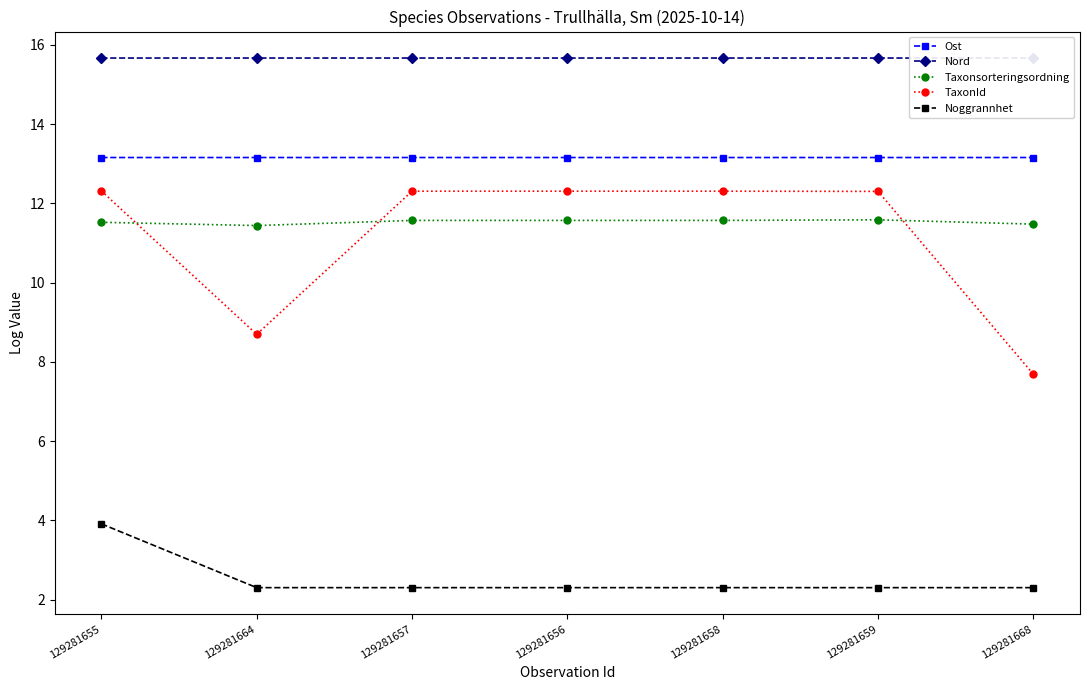

Reading left to right, what are all the values shown in this chart?

Ost: 129281655=13.2	129281664=13.2	129281657=13.2	129281656=13.2	129281658=13.2	129281659=13.2	129281668=13.2
Nord: 129281655=15.7	129281664=15.7	129281657=15.7	129281656=15.7	129281658=15.7	129281659=15.7	129281668=15.7
Taxonsorteringsordning: 129281655=11.5	129281664=11.4	129281657=11.6	129281656=11.6	129281658=11.6	129281659=11.6	129281668=11.5
TaxonId: 129281655=12.3	129281664=8.7	129281657=12.3	129281656=12.3	129281658=12.3	129281659=12.3	129281668=7.7
Noggrannhet: 129281655=3.9	129281664=2.3	129281657=2.3	129281656=2.3	129281658=2.3	129281659=2.3	129281668=2.3